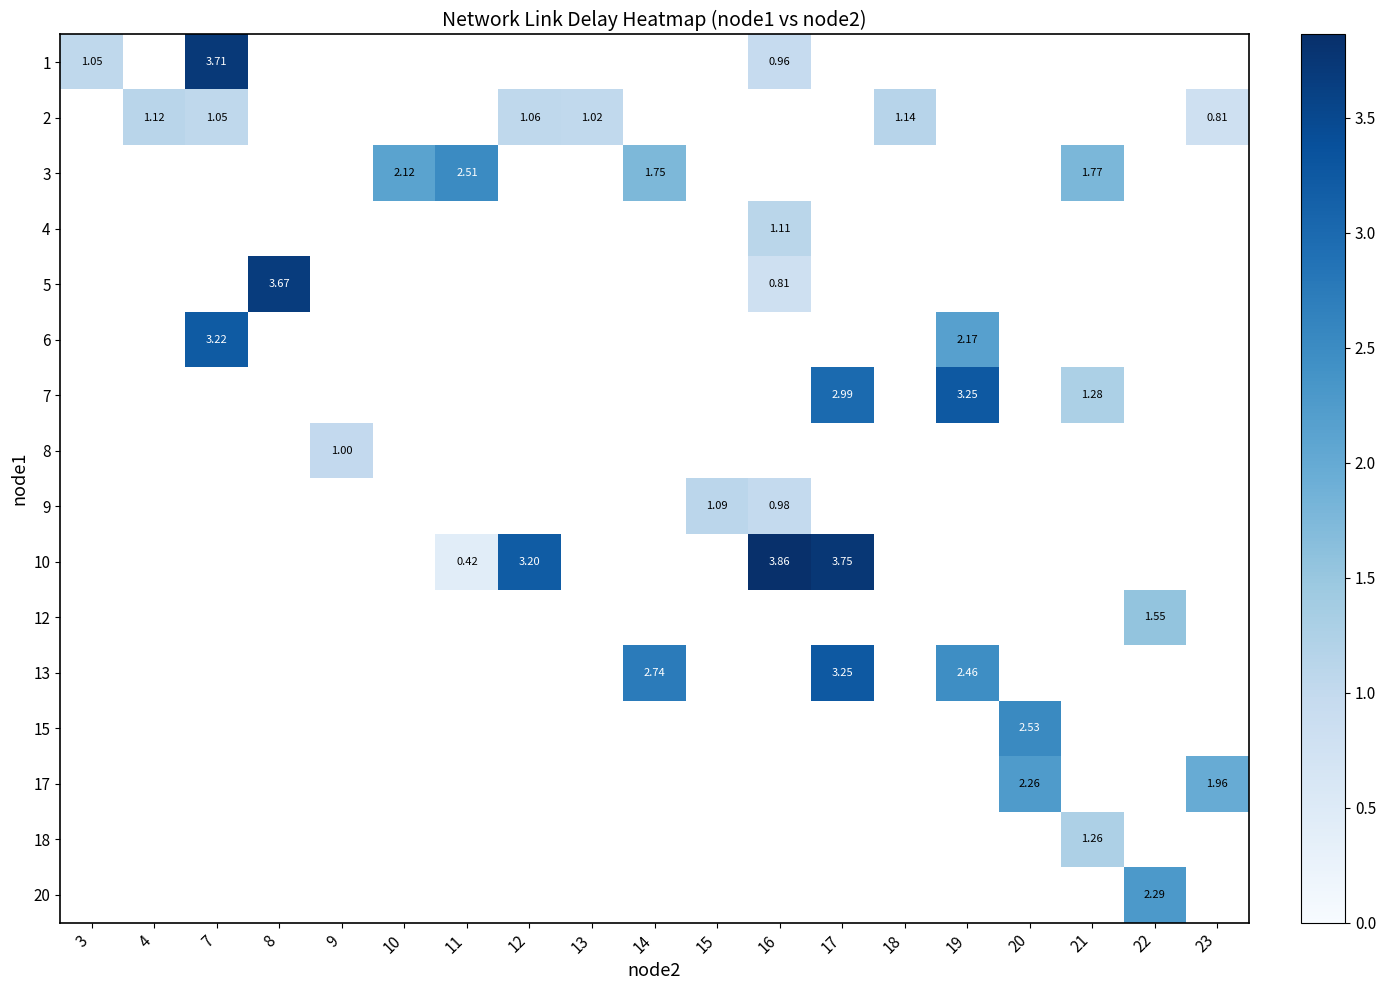

How many categories are shown in the chart?

19